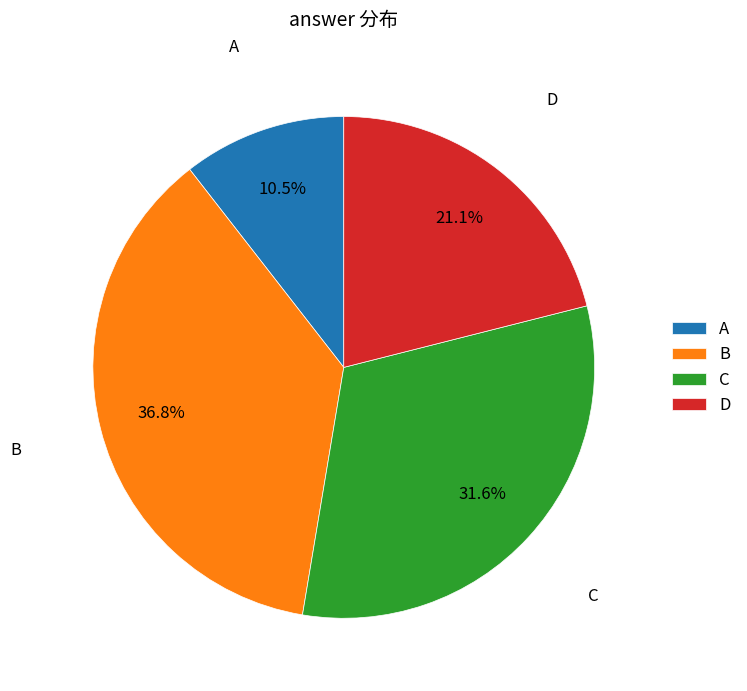

Is it true that D is 21% of the pie?

True